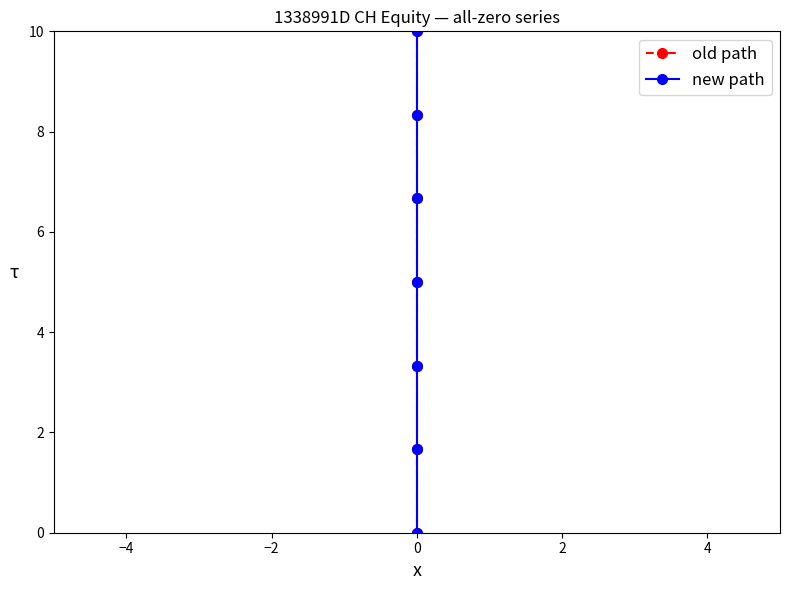

True or false: old path and new path intersect in this chart.

False